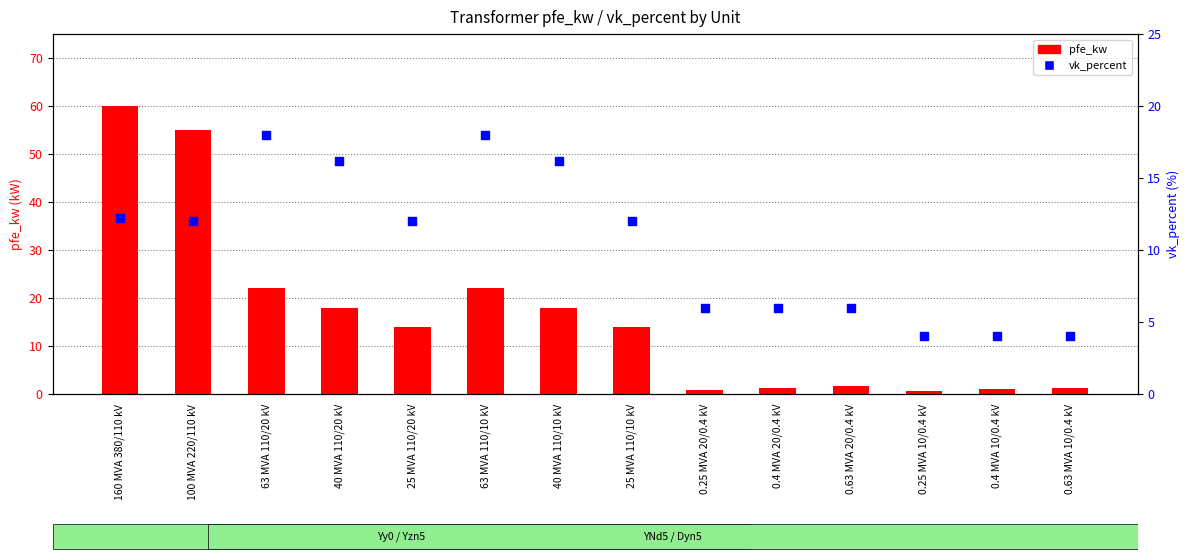

At how many categories does at least one series exceed 41?

2